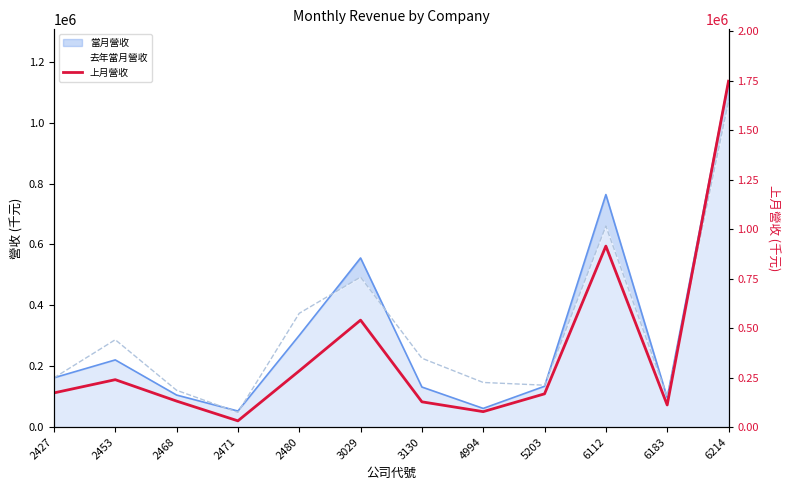

At which category does the data reach its first local peak?

2453